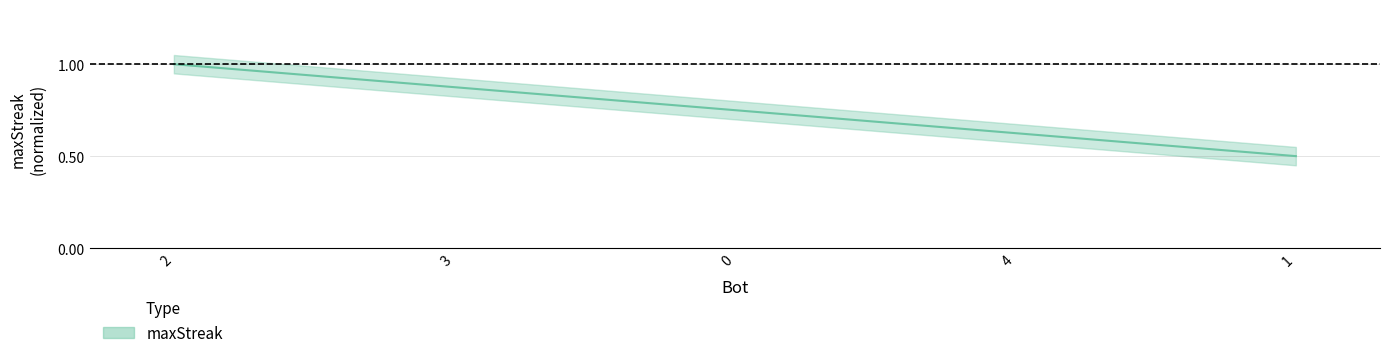

List the labels in order of value, smallest first.

1, 4, 0, 3, 2